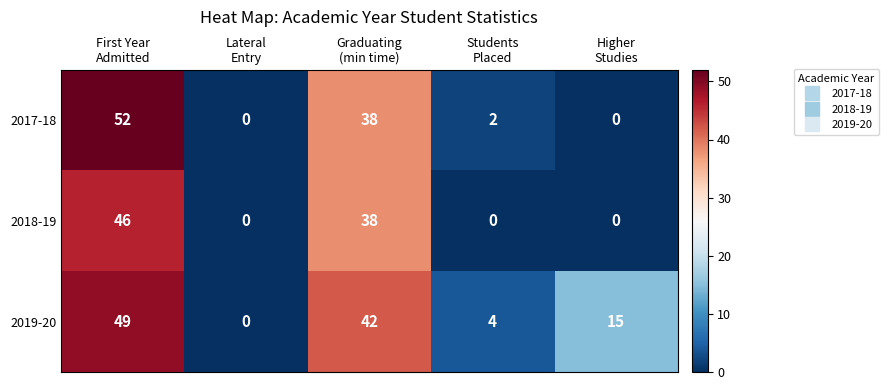

Which series changed the most between Lateral
Entry and Graduating
(min time)?

2019-20